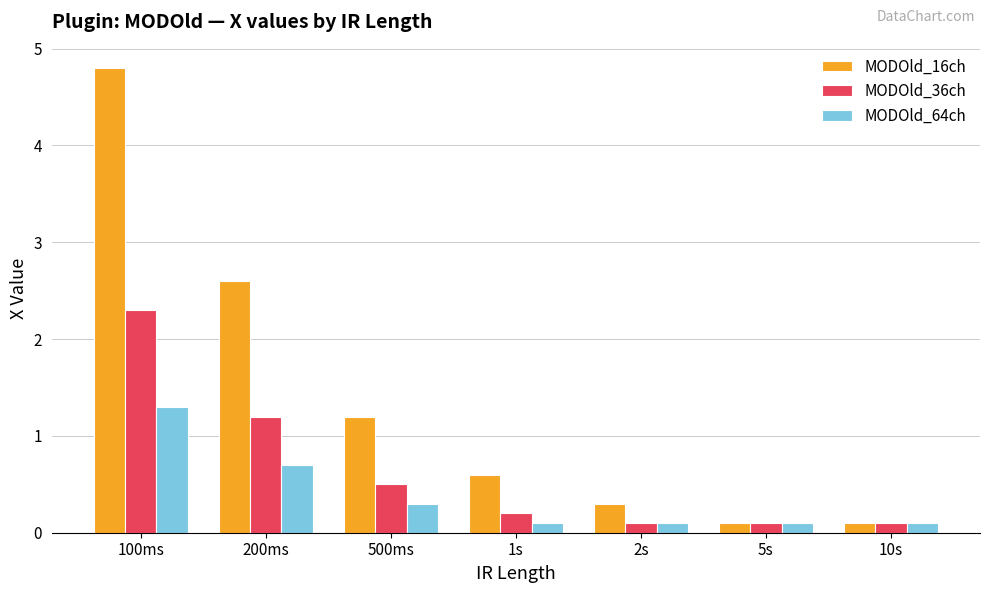

What is the difference between the highest and lowest values at 1s?

0.5